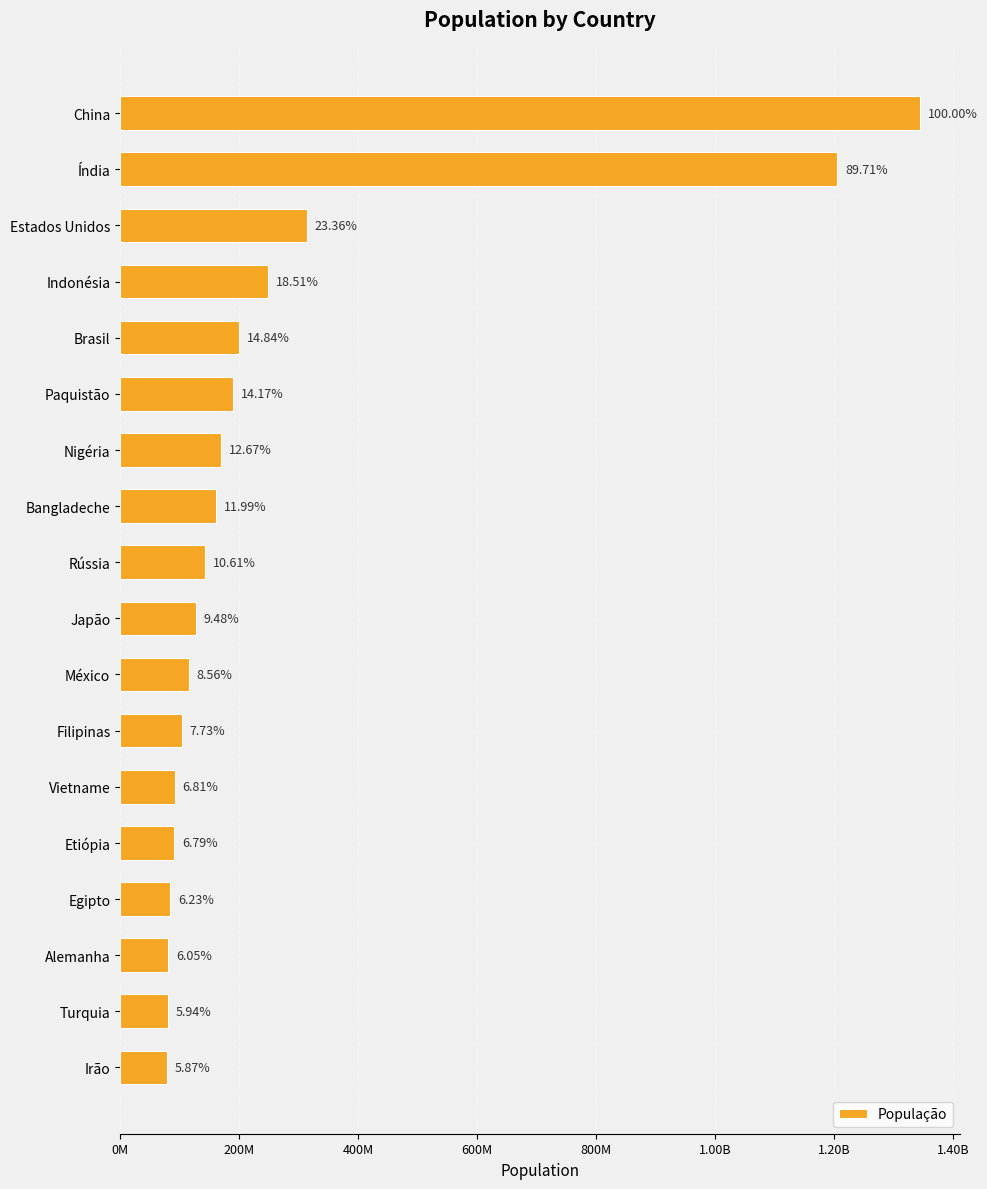

How many data points does each series have?

18